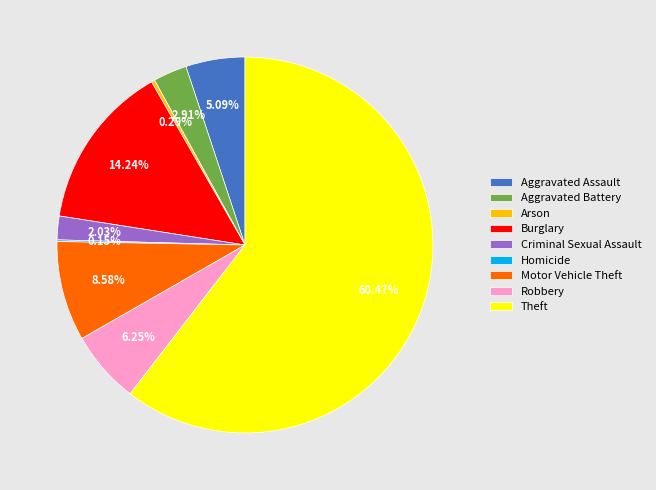

Which slice is the largest?

Theft